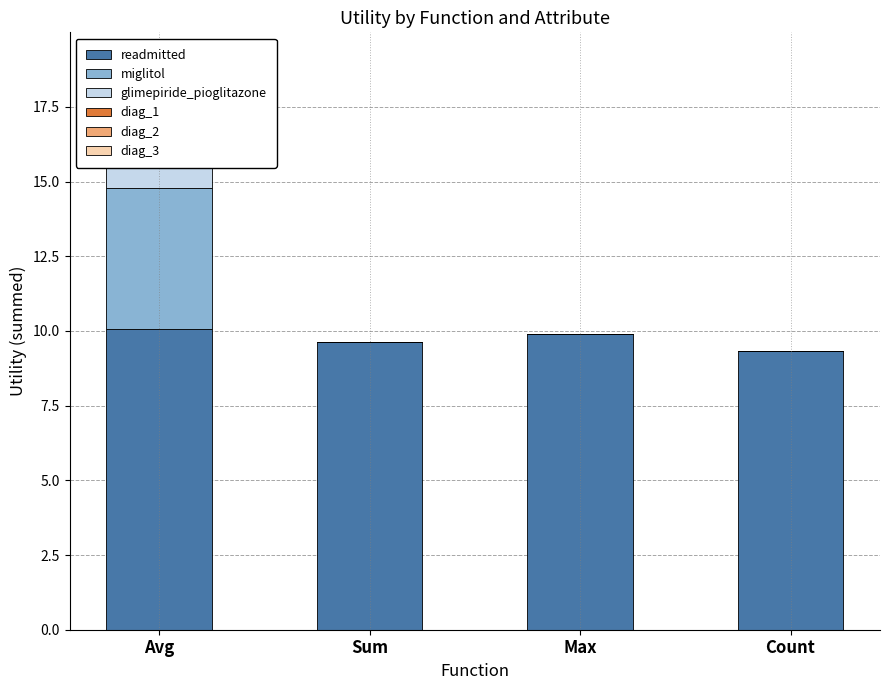

Which category has the lowest value across all series?

Sum